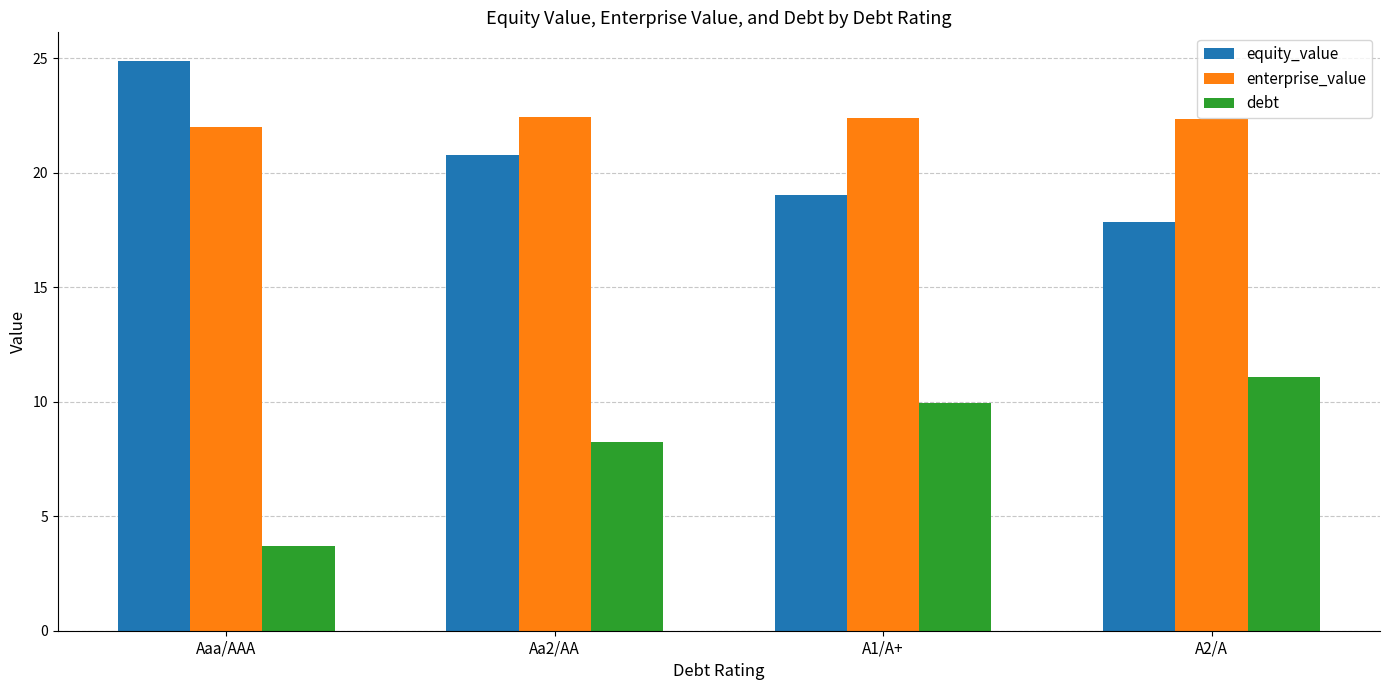

What is the difference between the debt values at A2/A and Aaa/AAA?

7.4